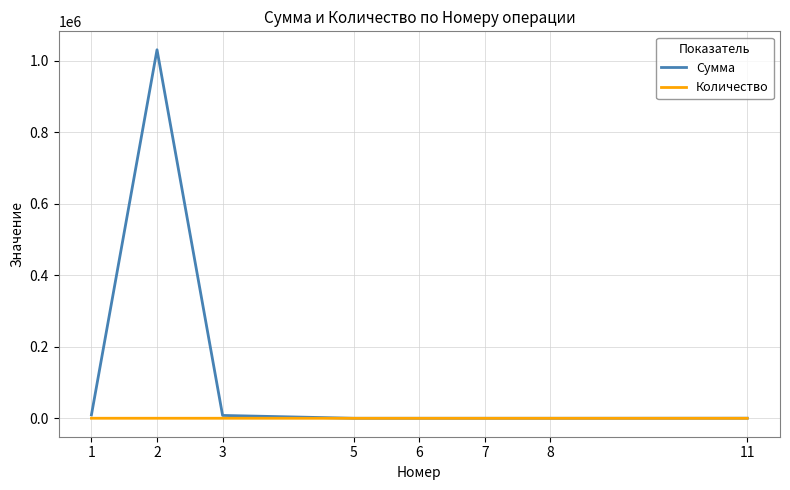

True or false: Сумма has a value of 80.0 at 8.

True